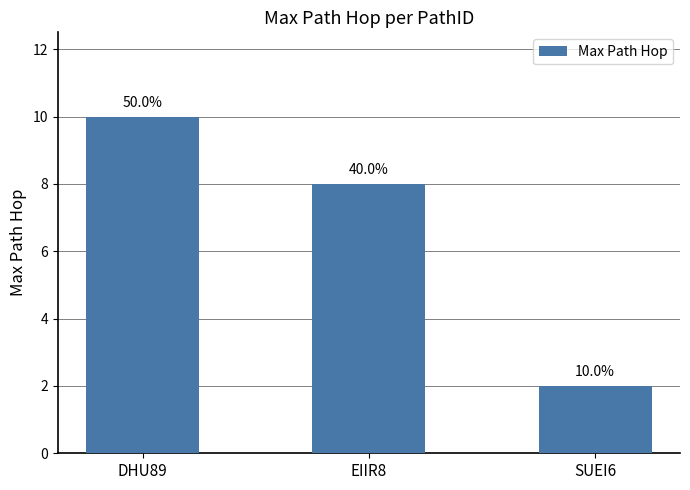

Which label corresponds to the smallest value in the chart?

SUEI6